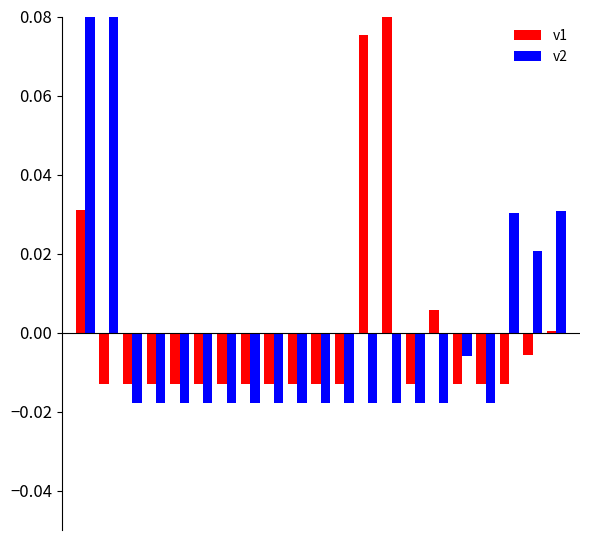

How many positive values does the v1 series have?

5